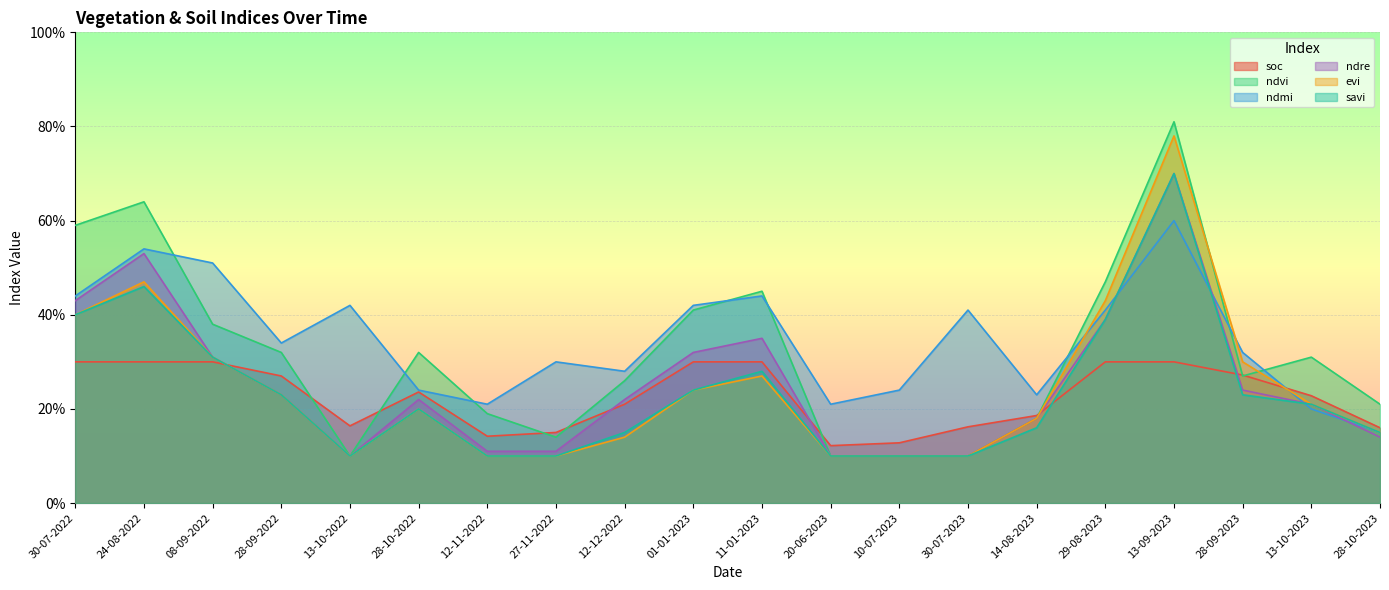

What is the value of the ndre point at the 18th from the left?

0.2